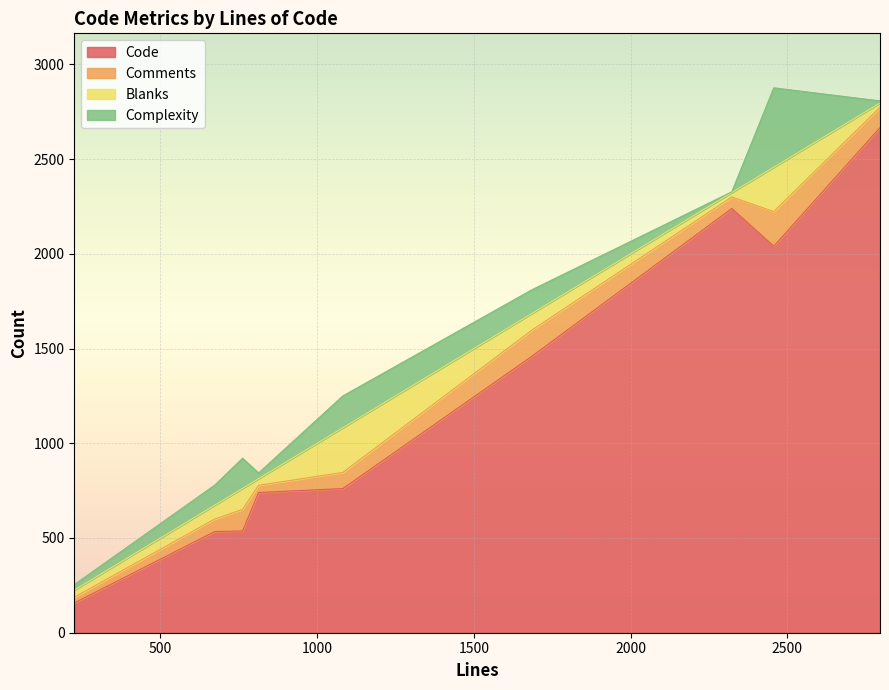

List the series in order of their peak value, highest first.

Code, Complexity, Blanks, Comments